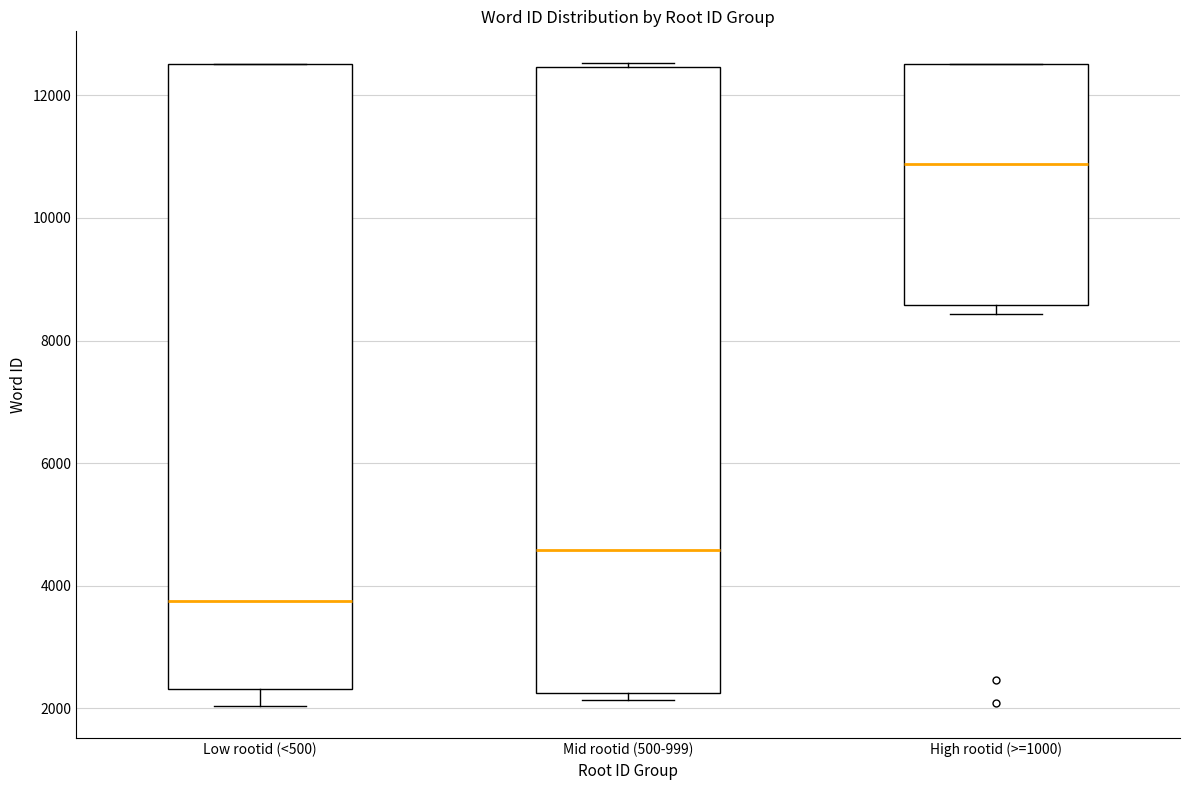

Where does the median line of the box for High rootid (>=1000) sit on the y-axis? The values are not printed on the chart, so give them approximately, as read against the axis.

10800